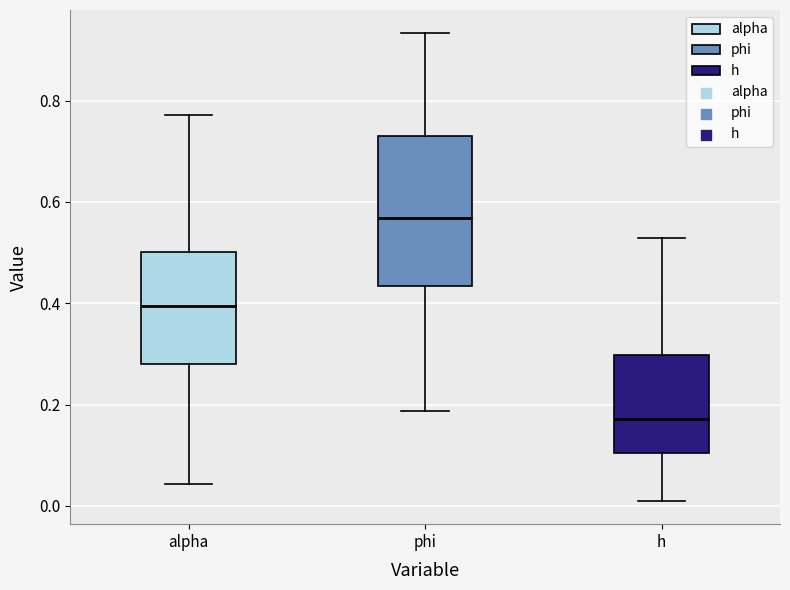

Which box has the lowest median line?

h